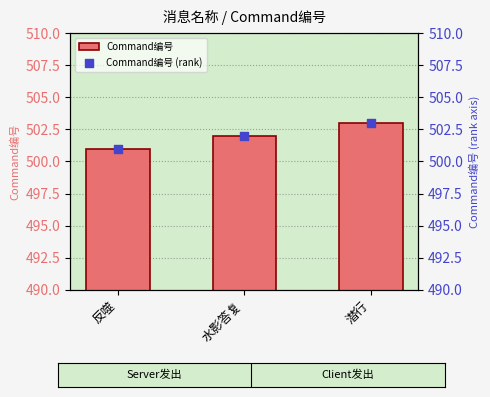

Which series has the widest spread of Y values?

Command编号